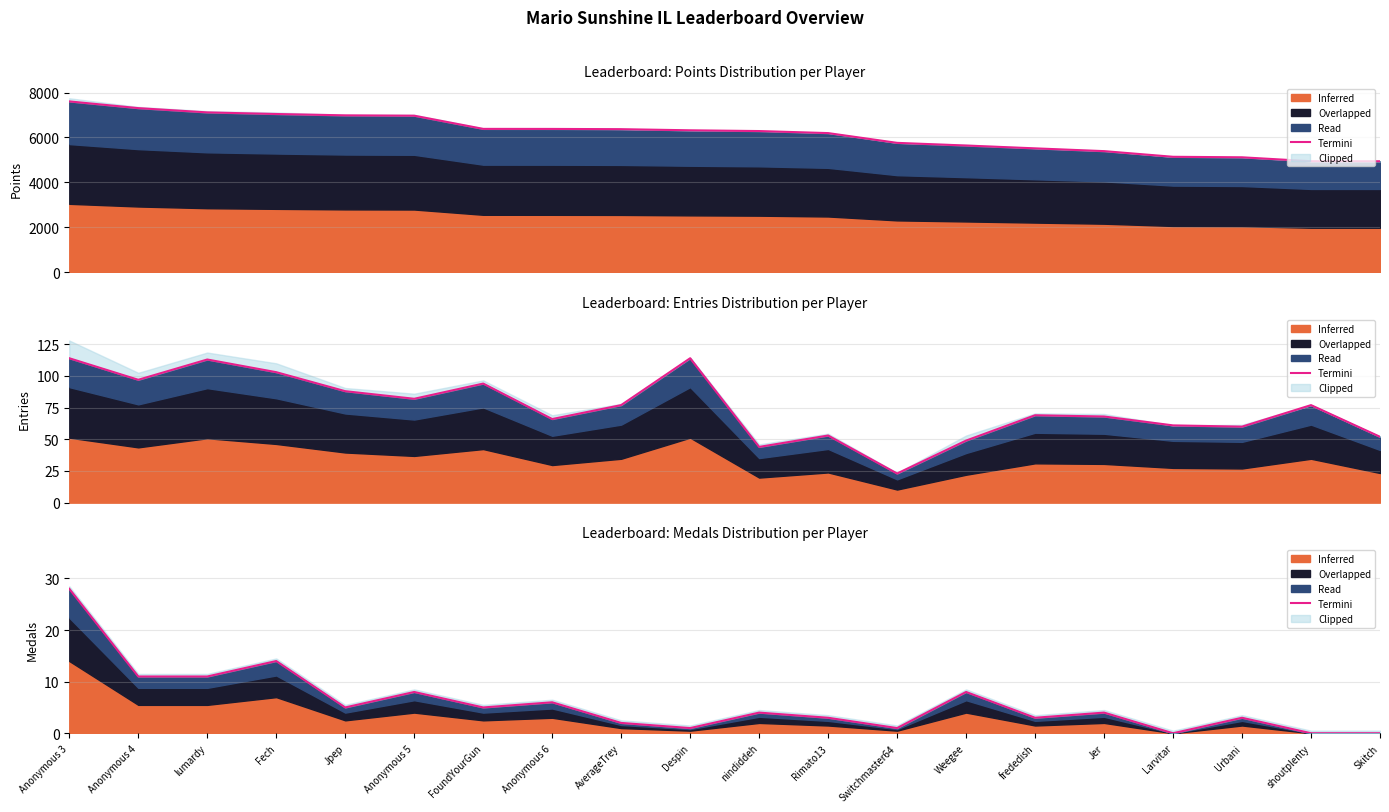

The value at Rimato13 is 3. True or false?

True